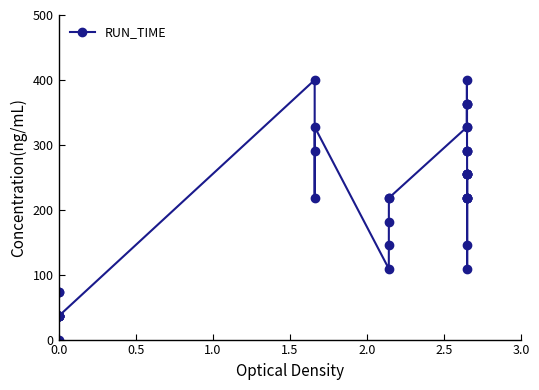

What is the value of the 10th point from the left?

36.4